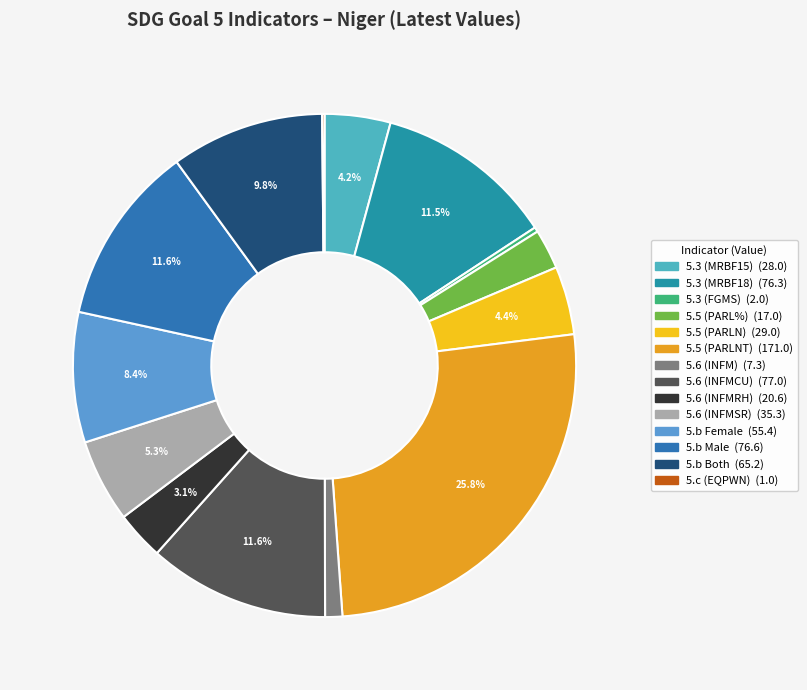

How much of the chart is everything except 5.c (EQPWN)?

99.8%